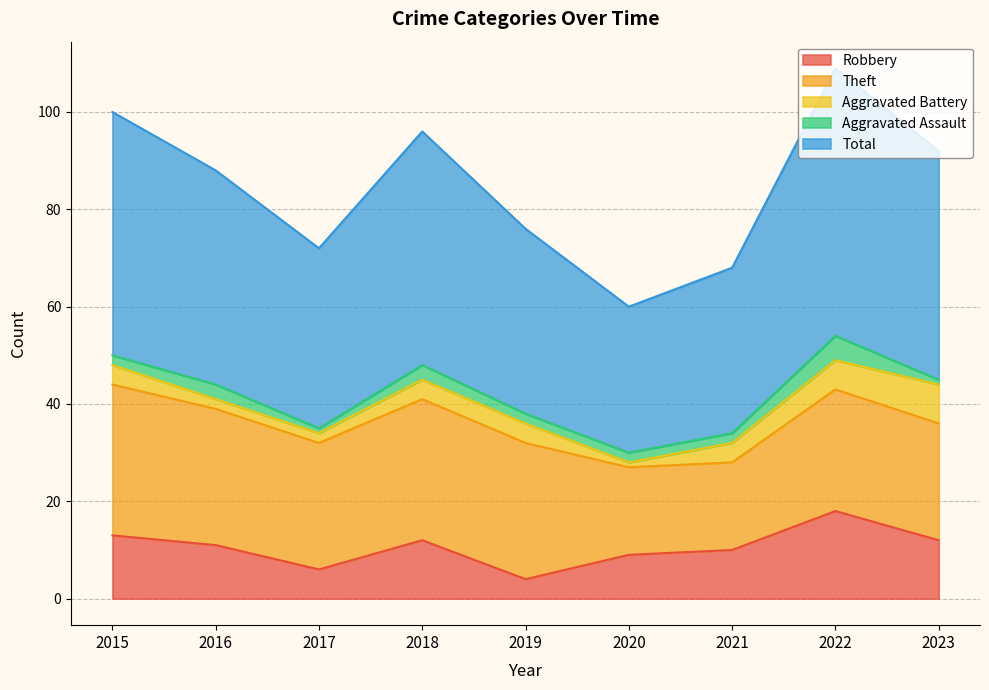

What is the total value across all series at 2023?

92